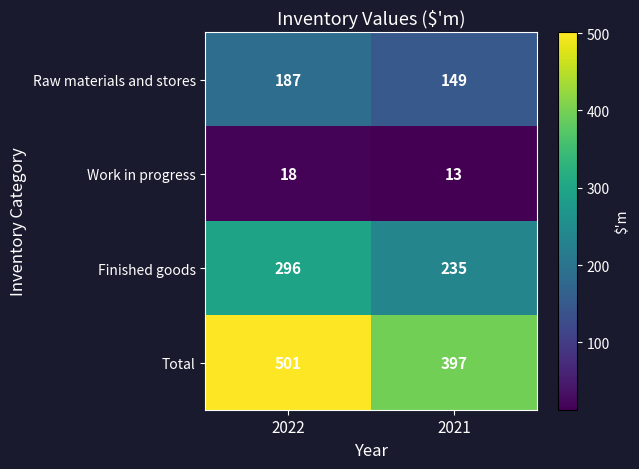

Which series has the largest range (max minus min)?

Total